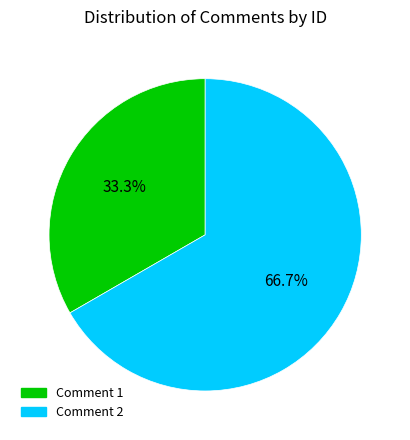

How many segments does this pie chart have?

2